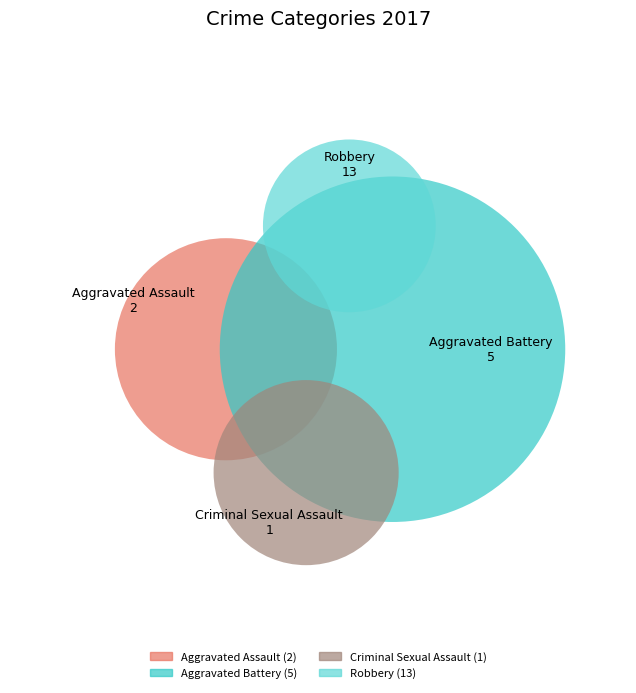

How many slices are in this pie chart?

4